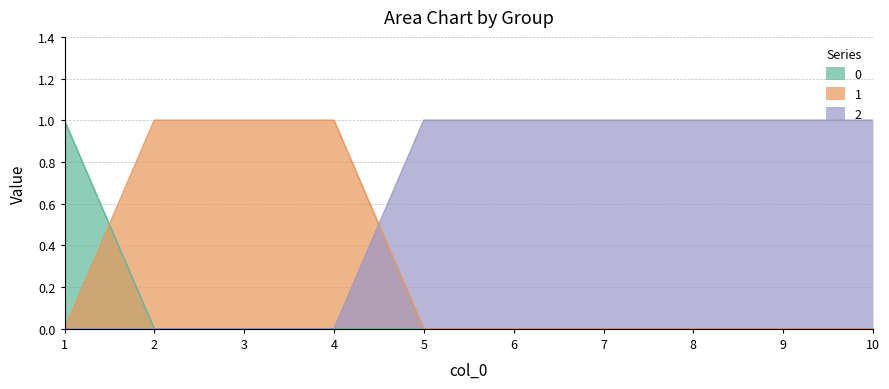

True or false: 0 and 2 intersect in this chart.

False